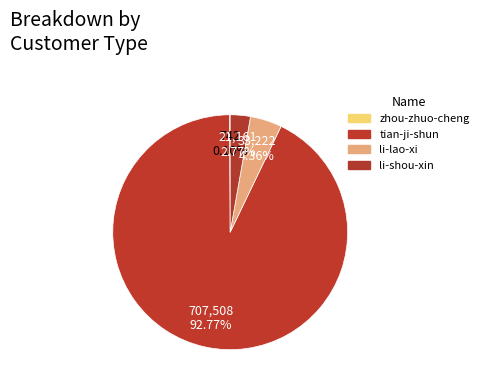

What is the change in value from tian-ji-shun to li-shou-xin?

-686347